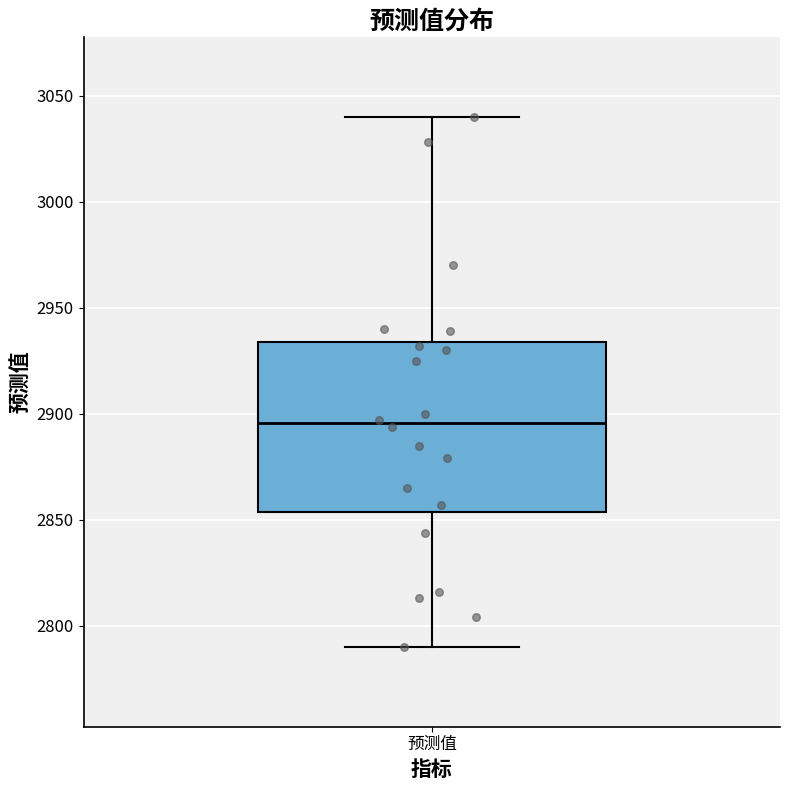

Where does the lower whisker of the box for 预测值 end on the y-axis? The values are not printed on the chart, so give them approximately, as read against the axis.

2790